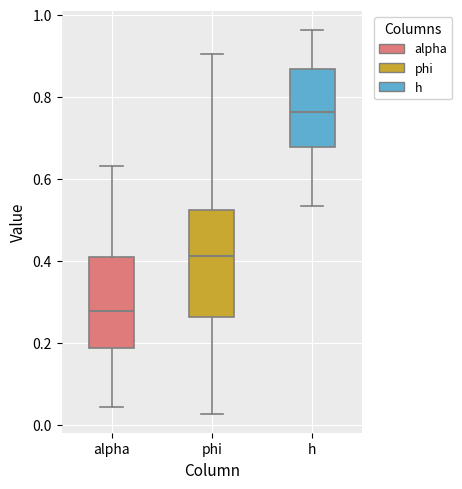

Reading left to right, transcribe this box plot: for each box, give where its median line is, the range the box spans, and where its two whiskers end, as read against the y-axis. The values are not printed on the chart, so give them approximately, as read against the axis.

alpha: median 0.28, box 0.18 to 0.40, whiskers 0.04 to 0.64
phi: median 0.42, box 0.26 to 0.52, whiskers 0.02 to 0.90
h: median 0.76, box 0.68 to 0.86, whiskers 0.54 to 0.96